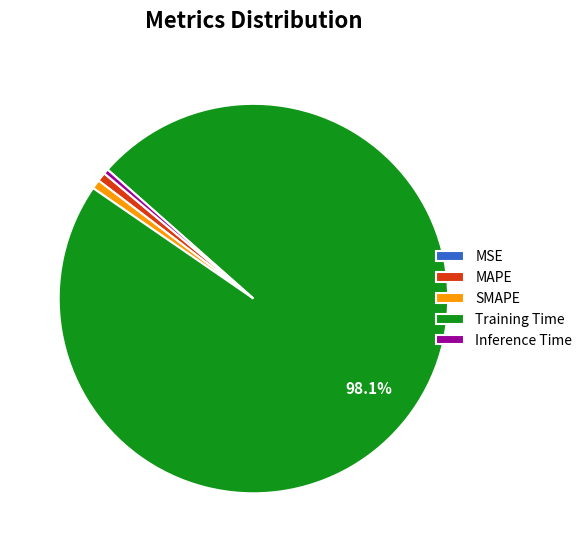

Is it true that MAPE is 11% of the pie?

False